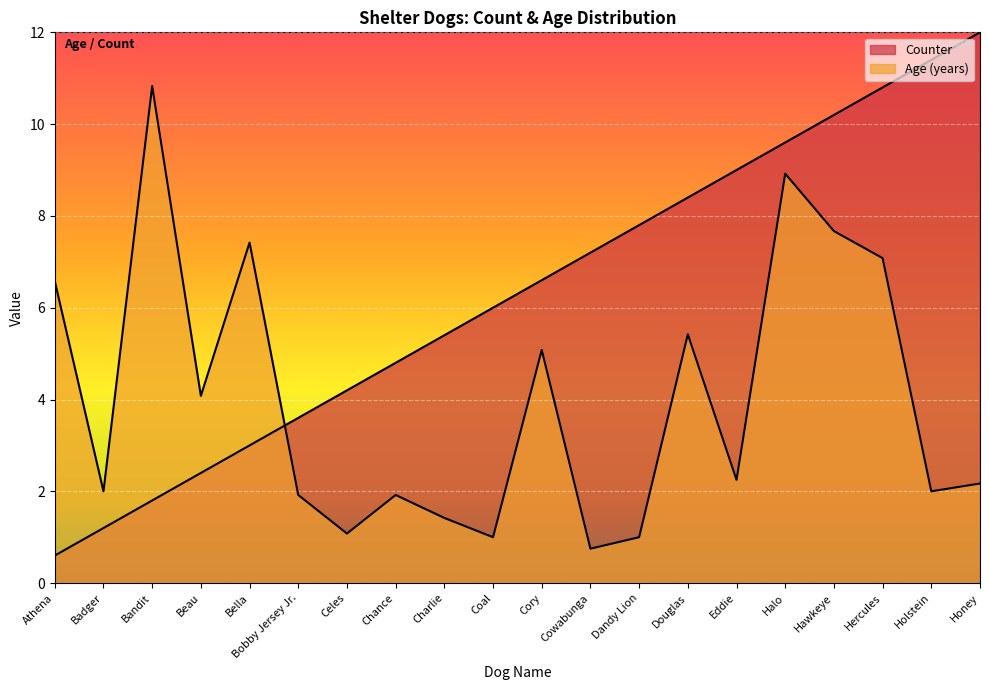

What is the highest value of the Age (years) series?

10.8